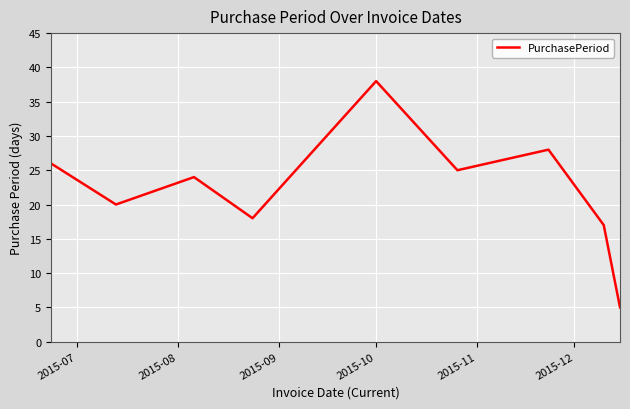

What is the difference between the maximum and minimum values?

33